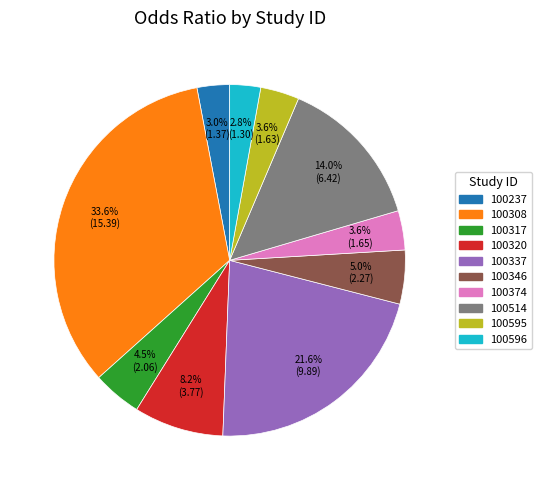

Does 100320 account for over 50% of the chart?

No